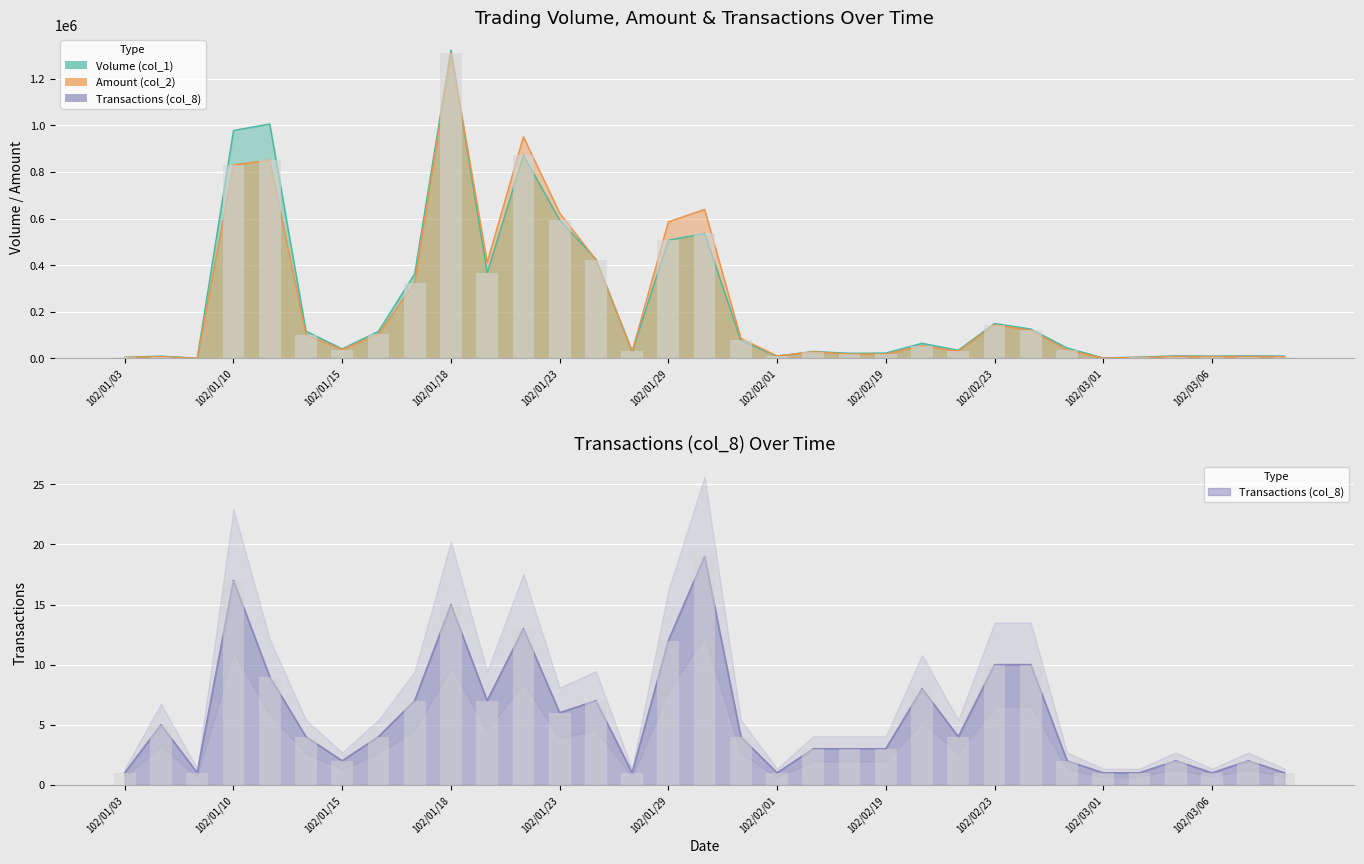

What is the difference between the maximum and minimum values in the Volume (col_1) series?

1322000